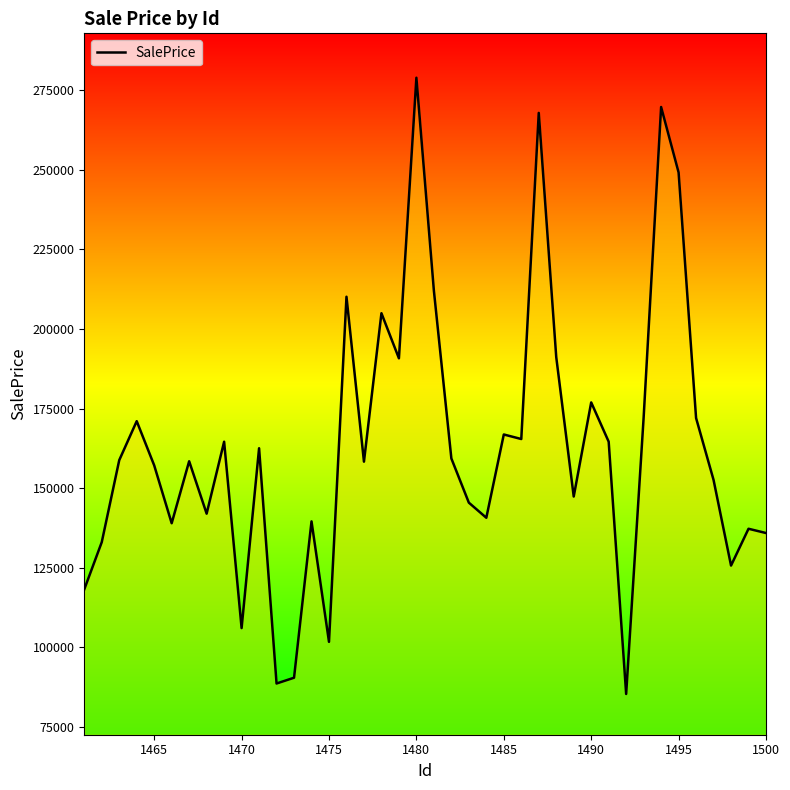

What is the smallest value displayed?

85348.2